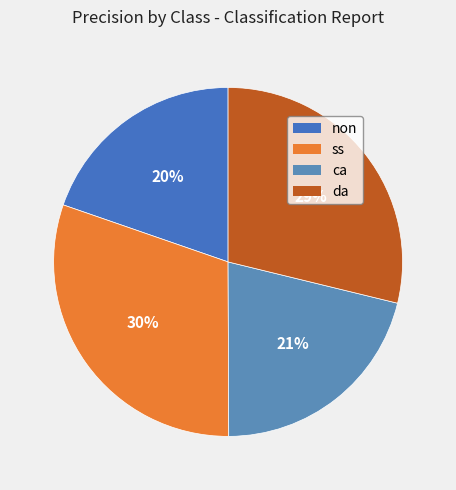

To the nearest percent, what is the difference between the da and ca slice percentages?

8%